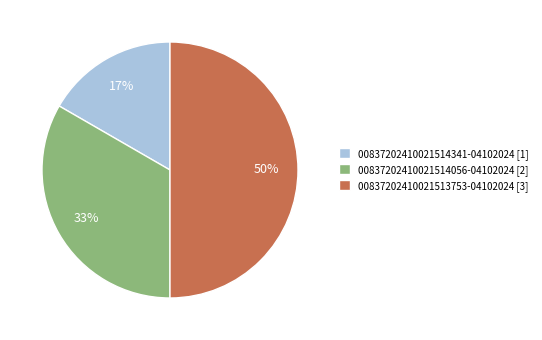

To the nearest percent, what is the difference between the largest and smallest slice percentages?

33%